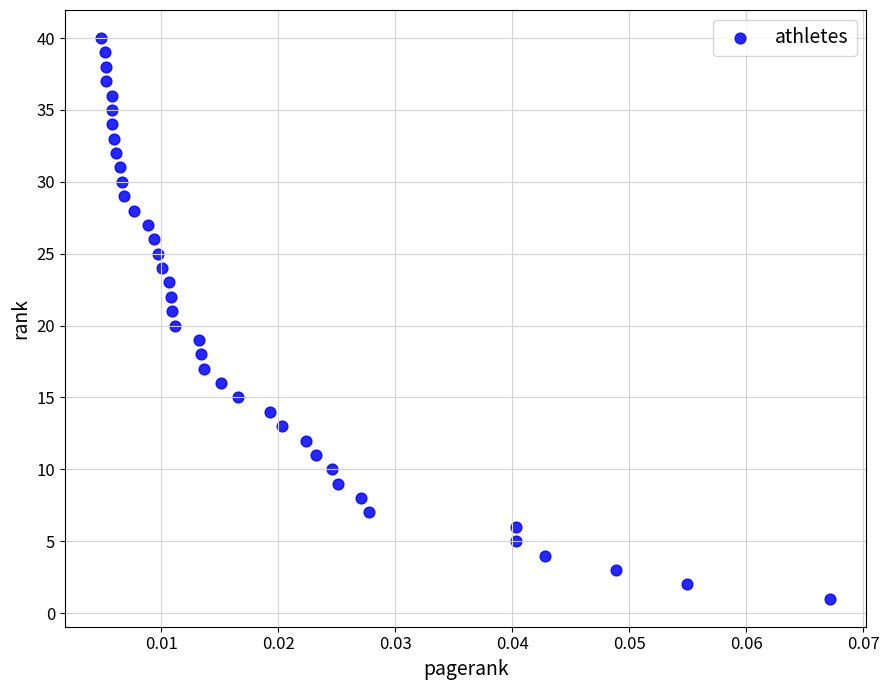

What is the range of Y values (max minus min)?

39